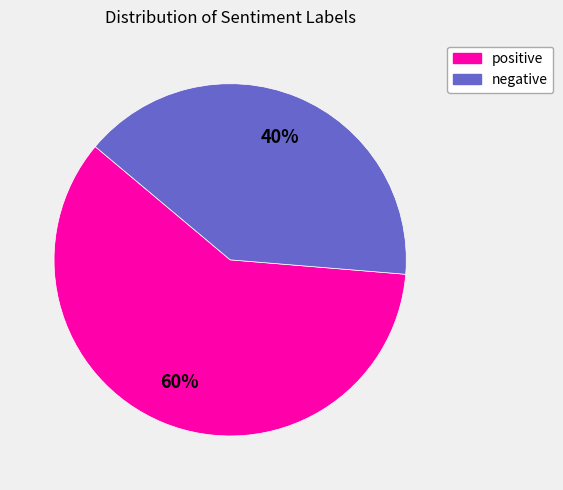

True or false: positive accounts for 60% of the total.

True